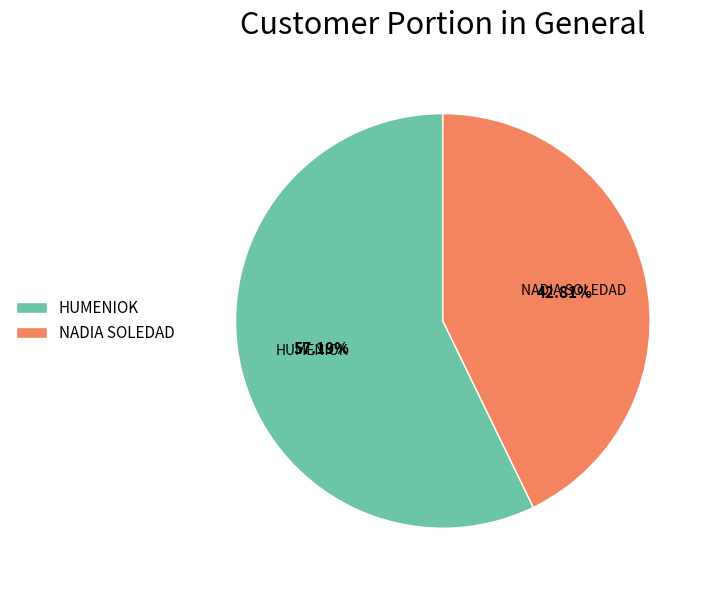

What percentage is the NADIA SOLEDAD slice, to the nearest percent?

43%